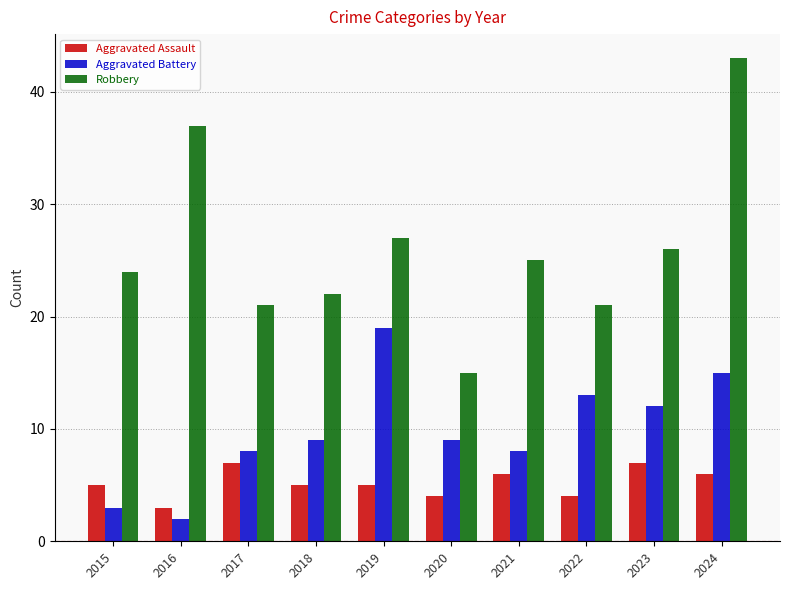

How many data points does each series have?

10